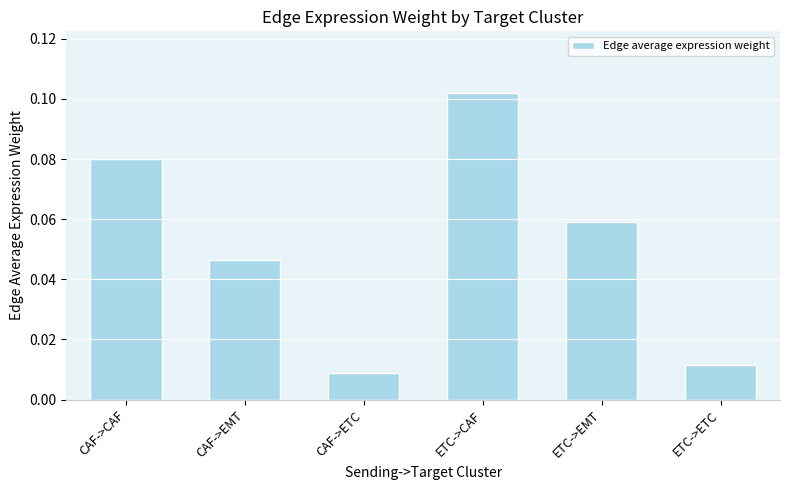

What is the label of the 1st bar from the right?

ETC->ETC